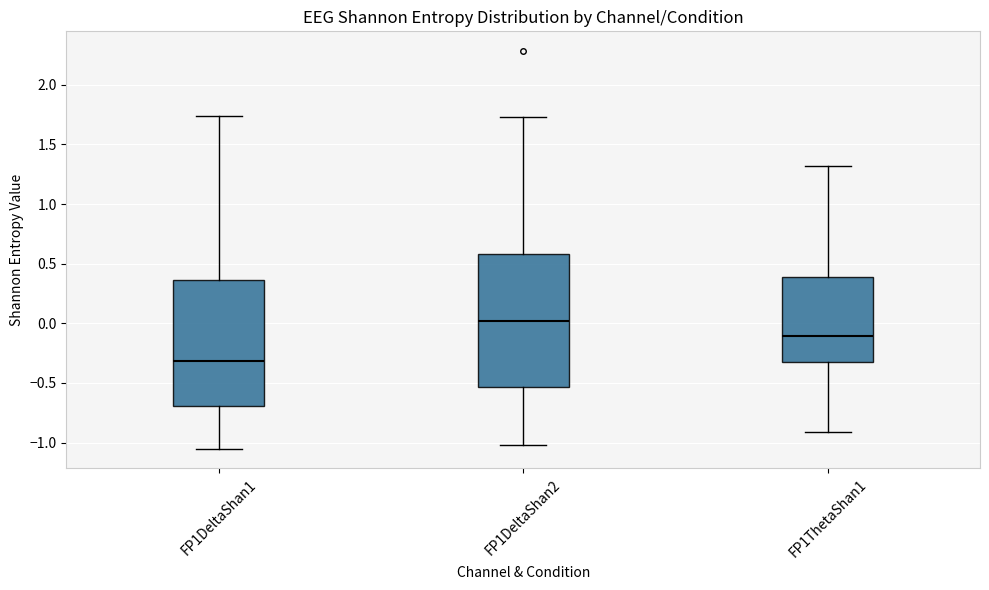

Where does the median line of the box for FP1DeltaShan2 sit on the y-axis? The values are not printed on the chart, so give them approximately, as read against the axis.

0.00